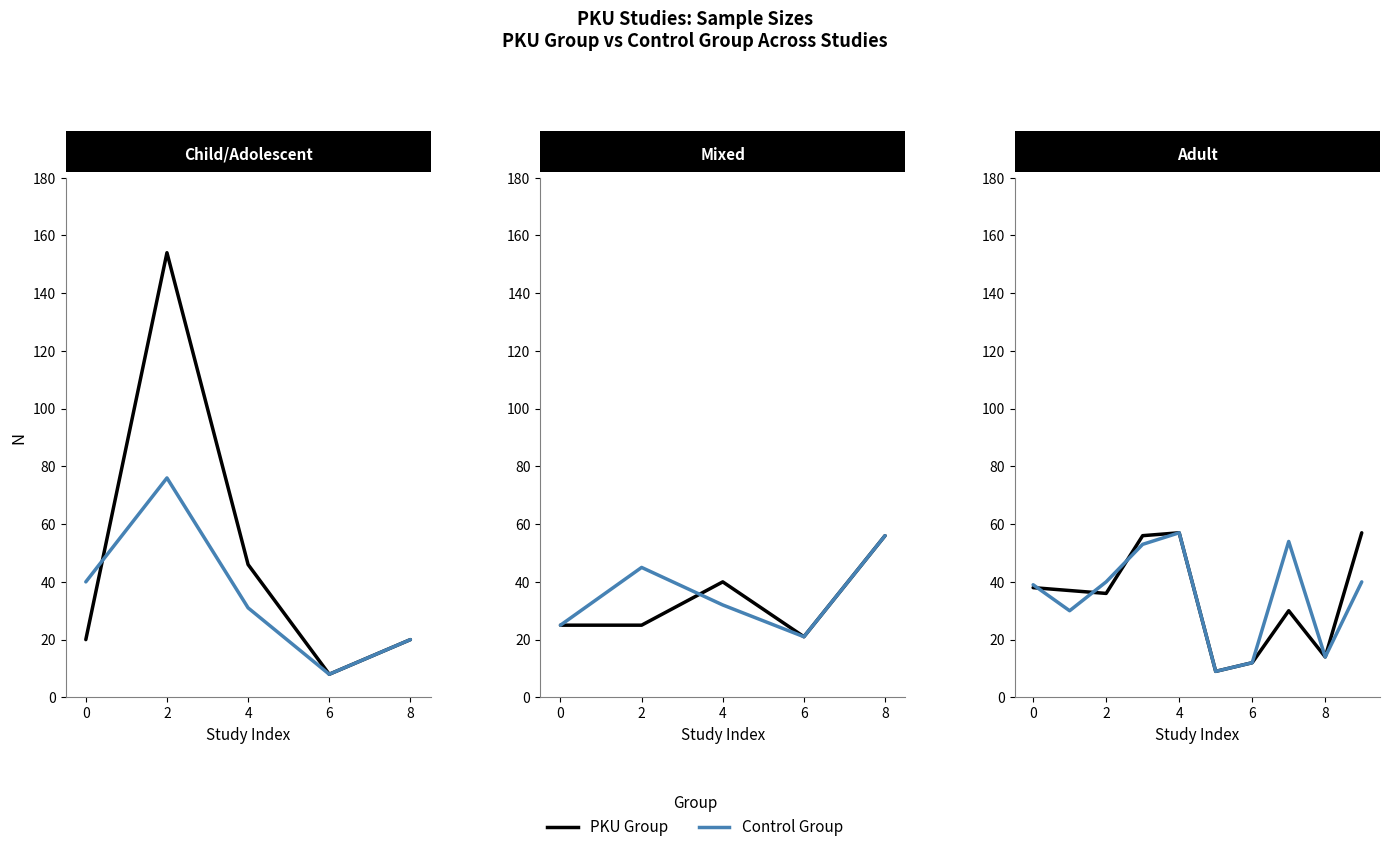

Is this an area chart (filled region under the line)?

No